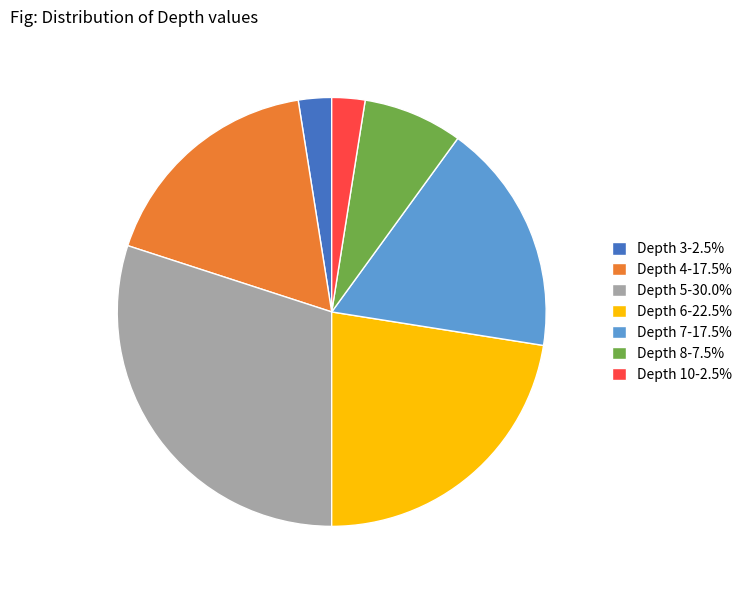

Do Depth 8-7.5% and Depth 6-22.5% together represent more than half of the pie?

No